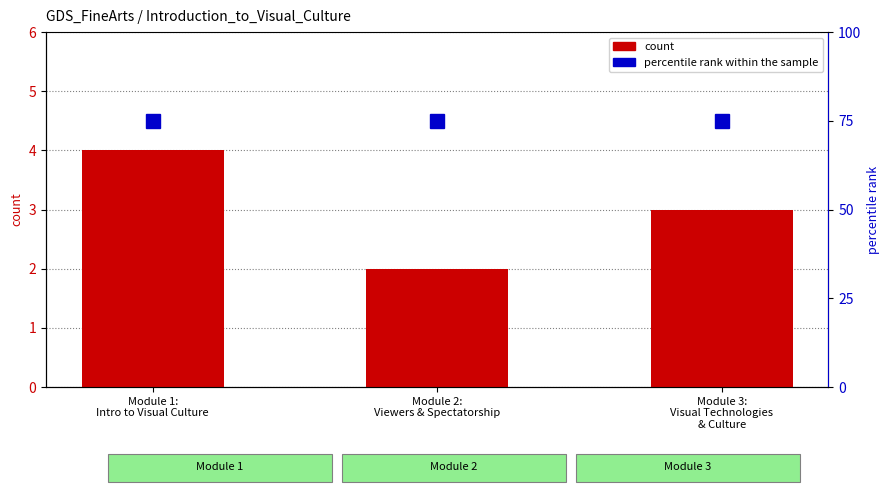

How many values in the count series are below 3?

1